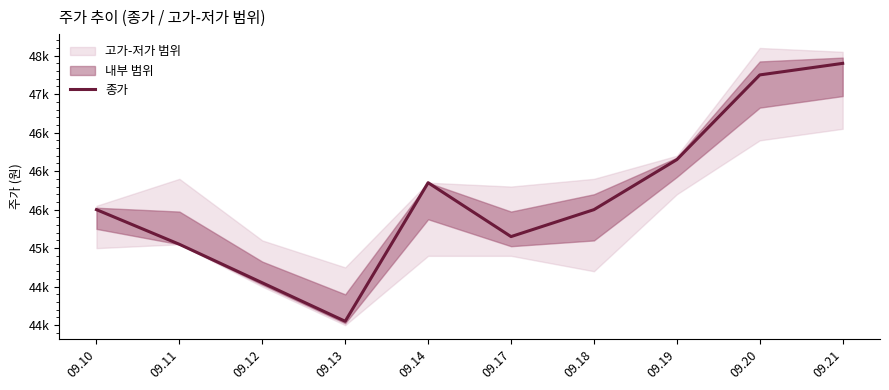

What is the value of the 6th point from the left?

45150